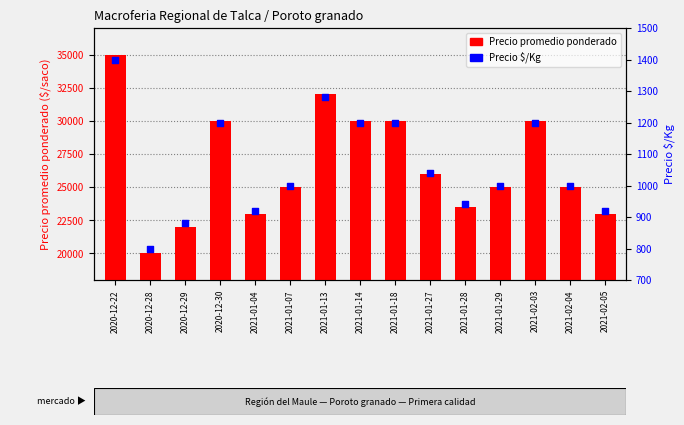

What are all the series names shown in the legend?

Precio promedio ponderado, Precio $/Kg